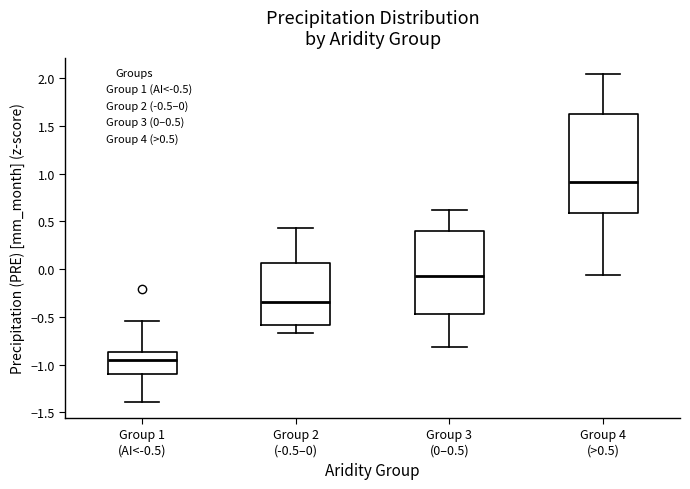

Which box is the tallest, from its lower edge to its upper edge?

Group 4 (>0.5)